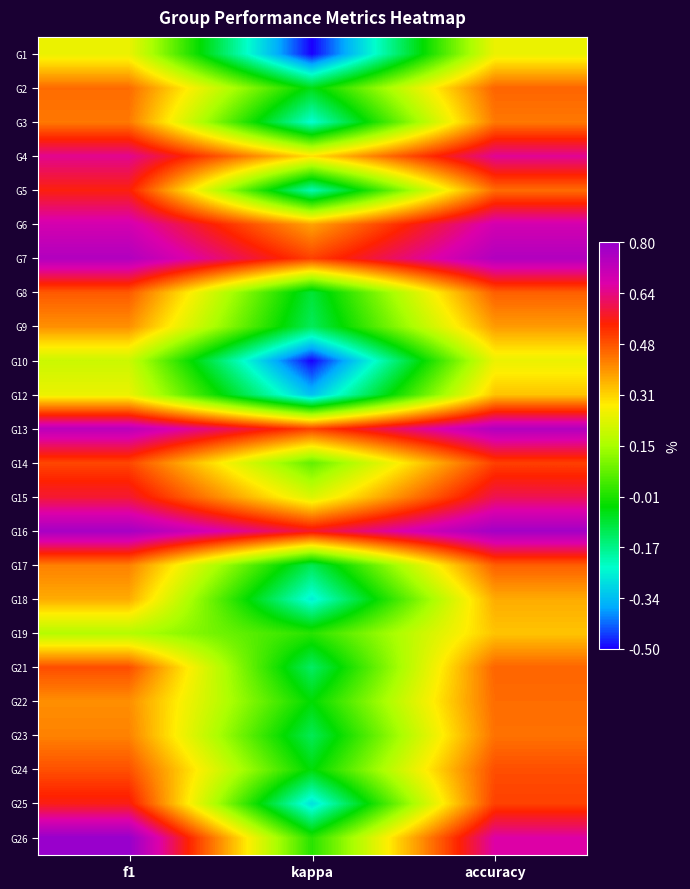

At how many categories does at least one series exceed 0?

3